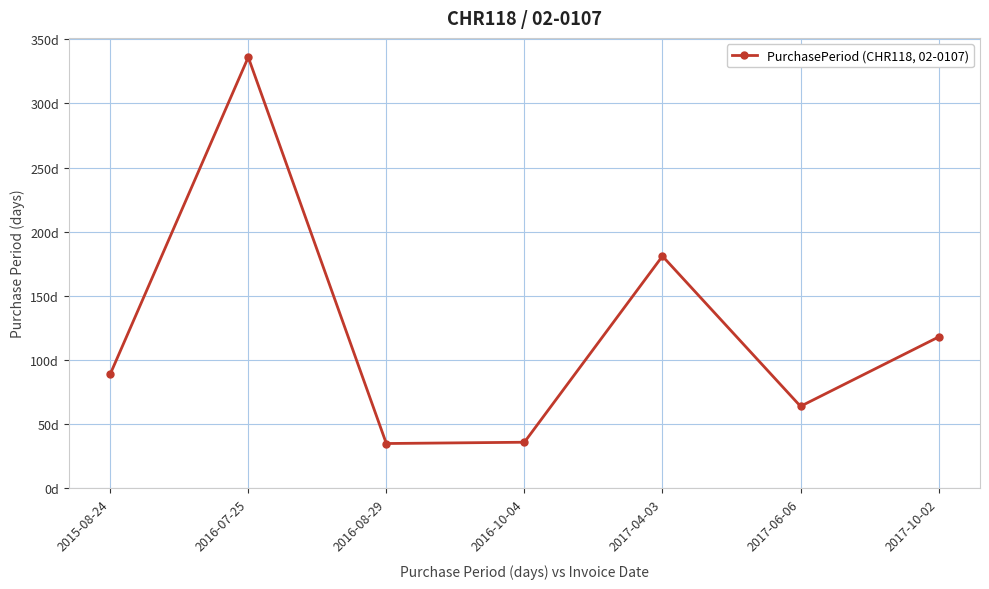

List the labels in order of value, smallest first.

2016-08-29, 2016-10-04, 2017-06-06, 2015-08-24, 2017-10-02, 2017-04-03, 2016-07-25